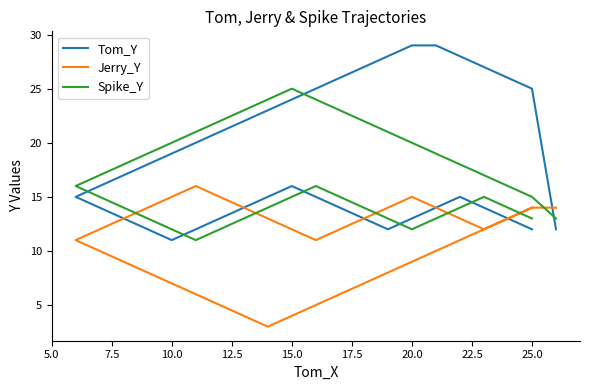

What is the average value of the Tom_Y series?

18